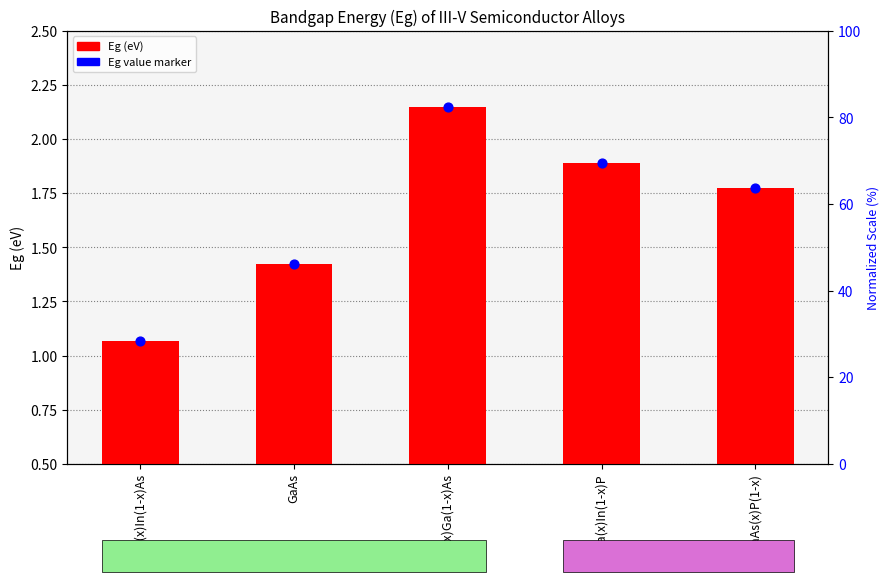

Which series reaches the maximum Y coordinate?

Eg (eV)